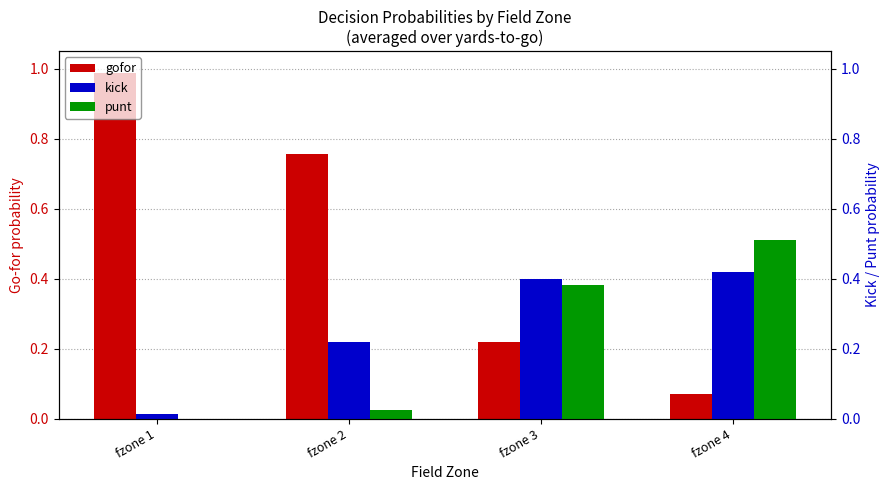

What is the sum of all kick values?

1.0